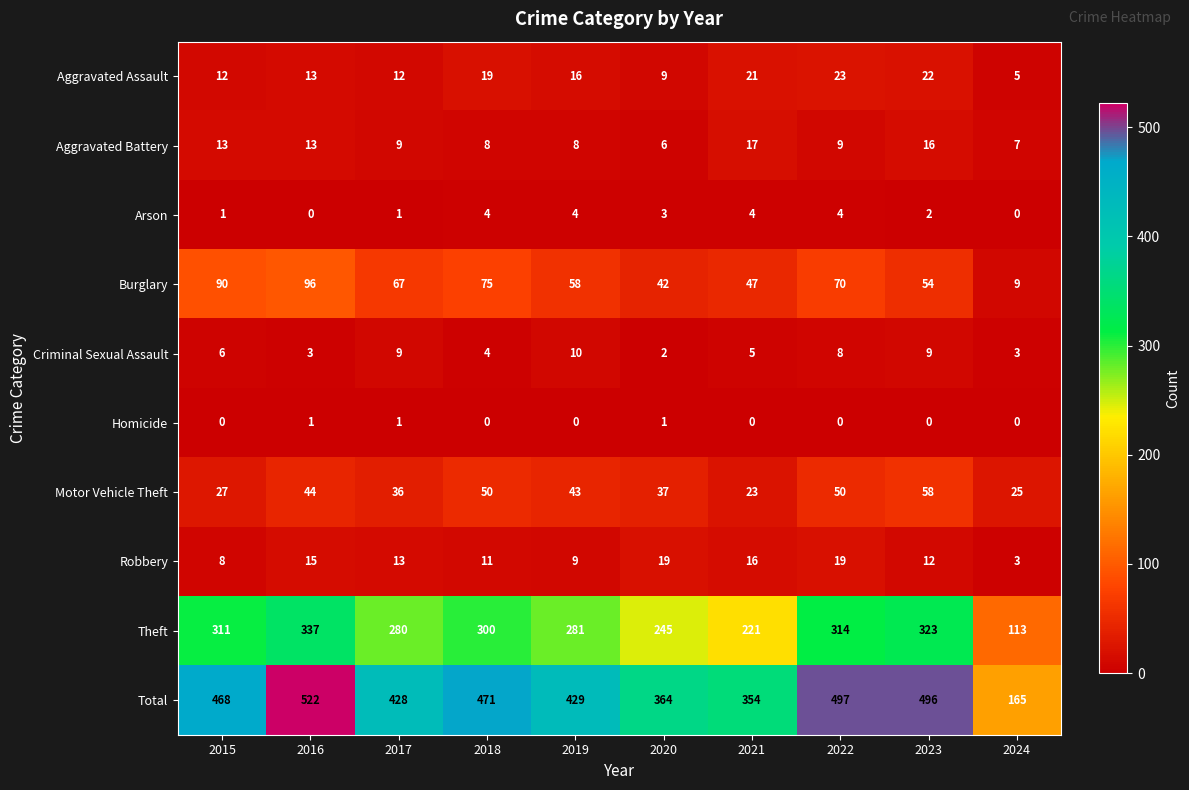

What is the difference between the maximum and second lowest values in the Aggravated Battery series?

10